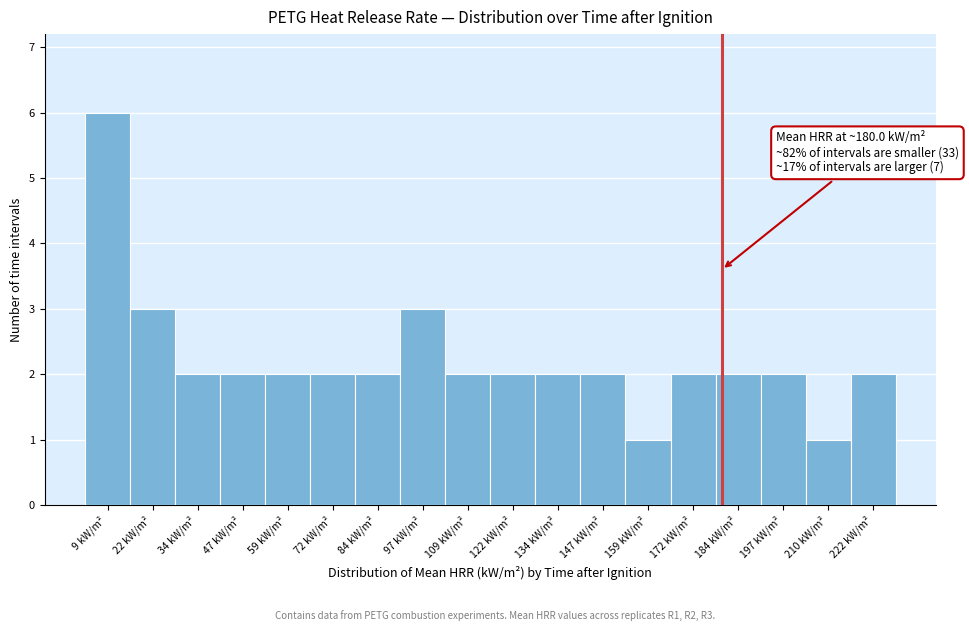

Over which range of the x-axis is the bar tallest?

4 to 16